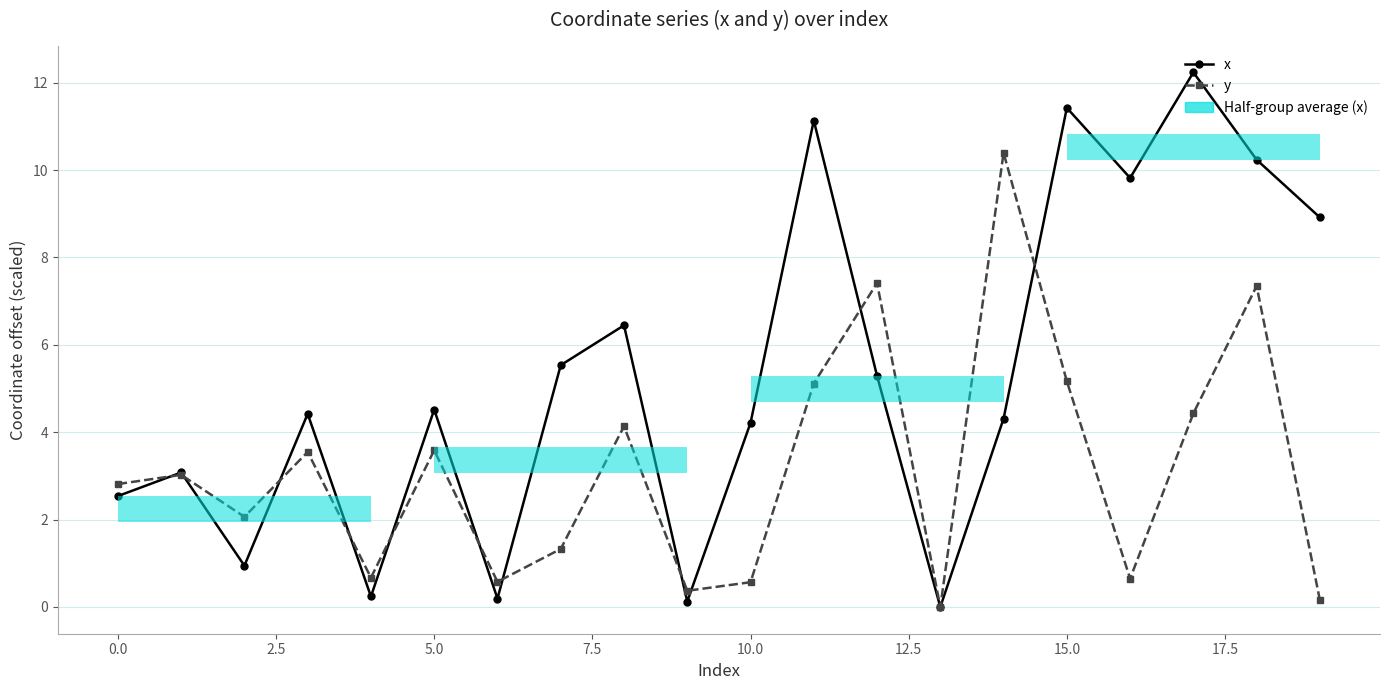

At which category is the sum across all series the highest?

18